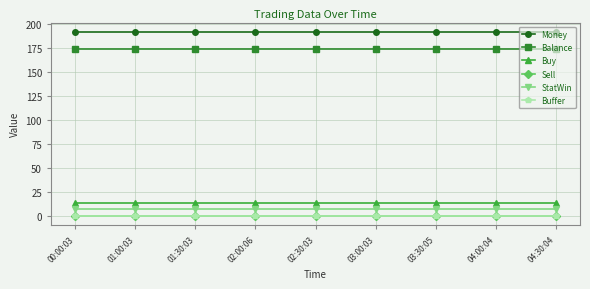

What is the maximum value for Money?

191.9